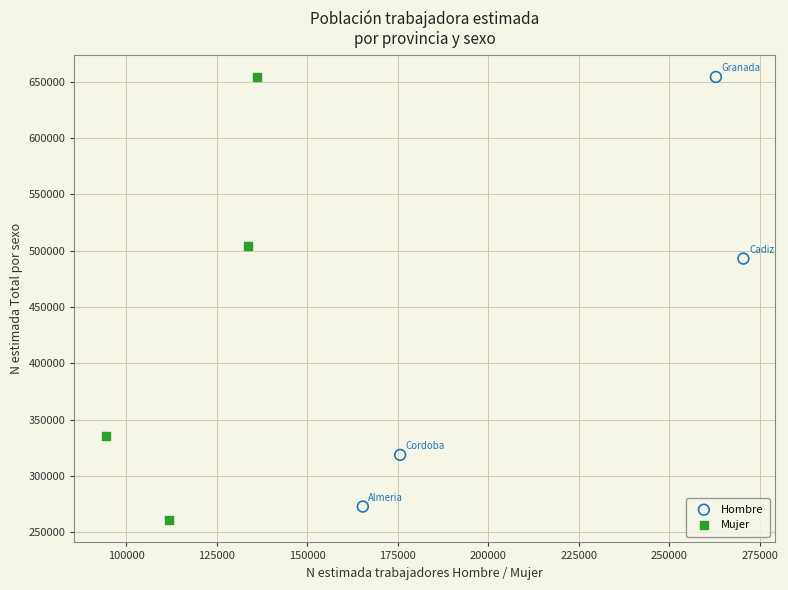

Which series has the widest spread of Y values?

Mujer